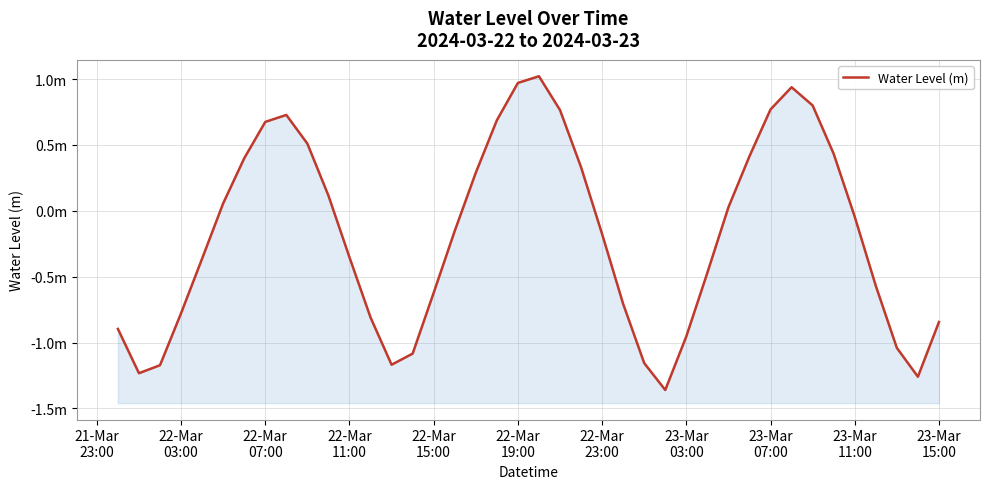

The chart shows a value of -0.5 at 22-Mar 03:00. True or false?

False